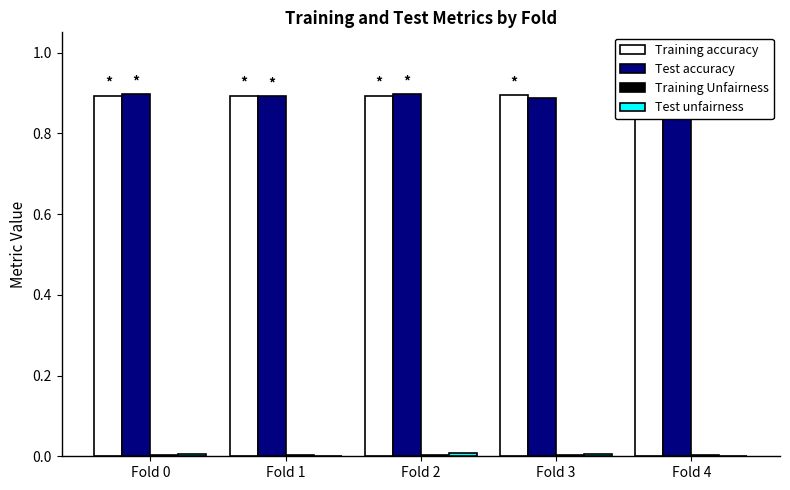

Is it true that Training accuracy equals 0.9 at Fold 0?

True